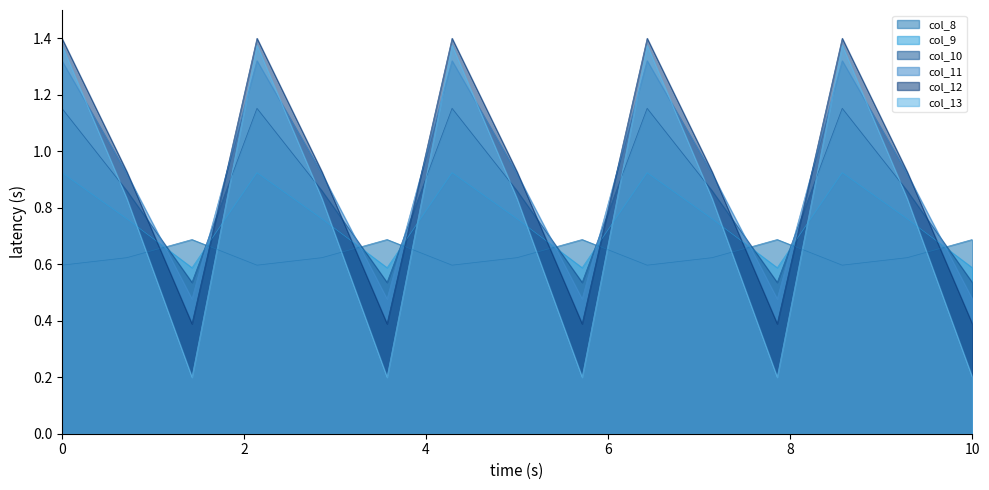

What is the sum of all col_8 values?

9.5